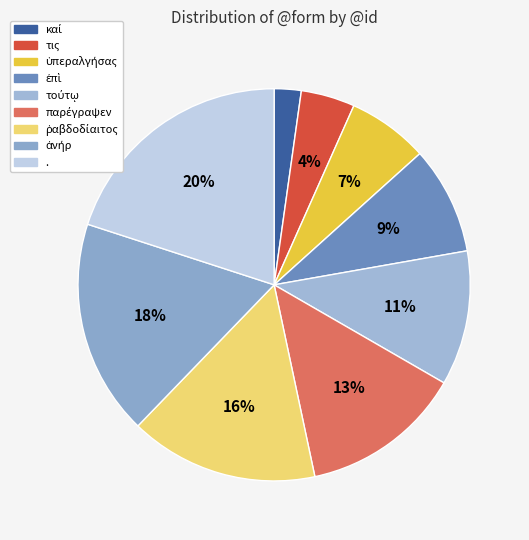

Which slice is the smallest?

καί